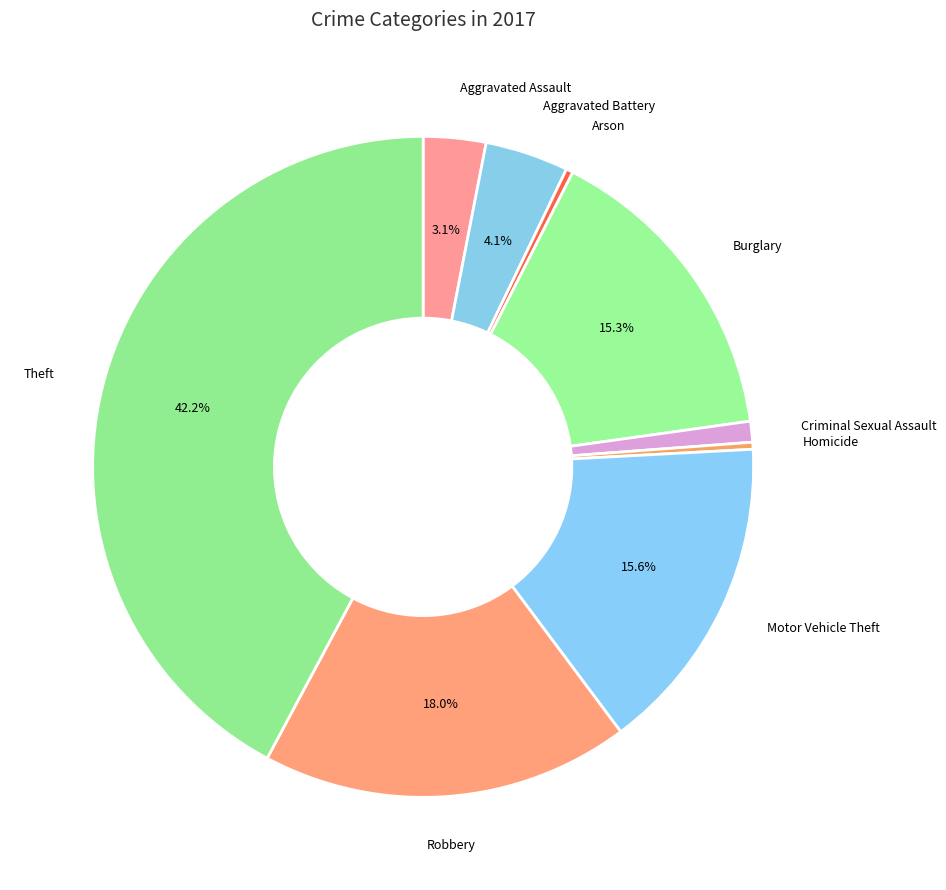

What is the largest slice in the pie chart?

Theft